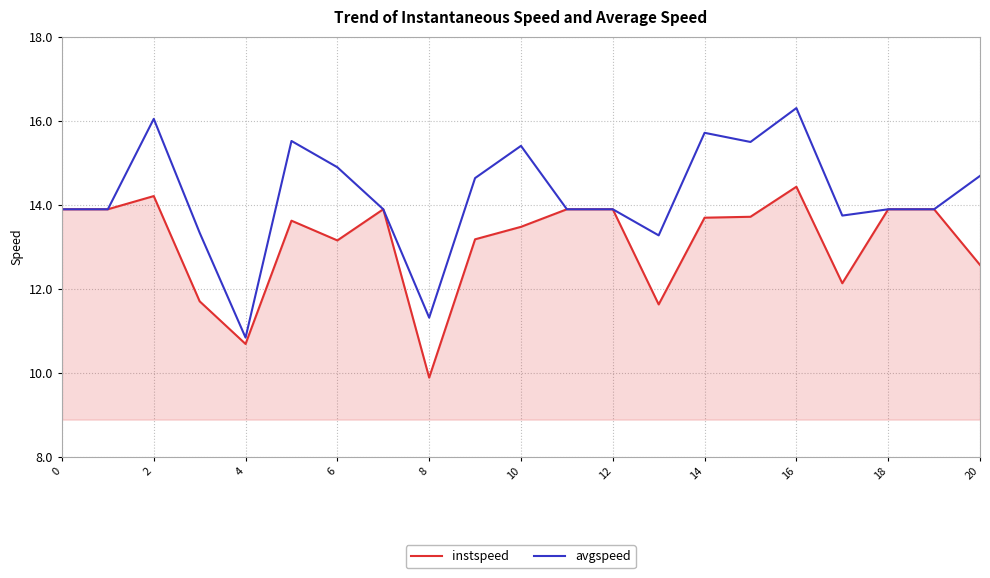

Which series has the widest spread of values?

avgspeed